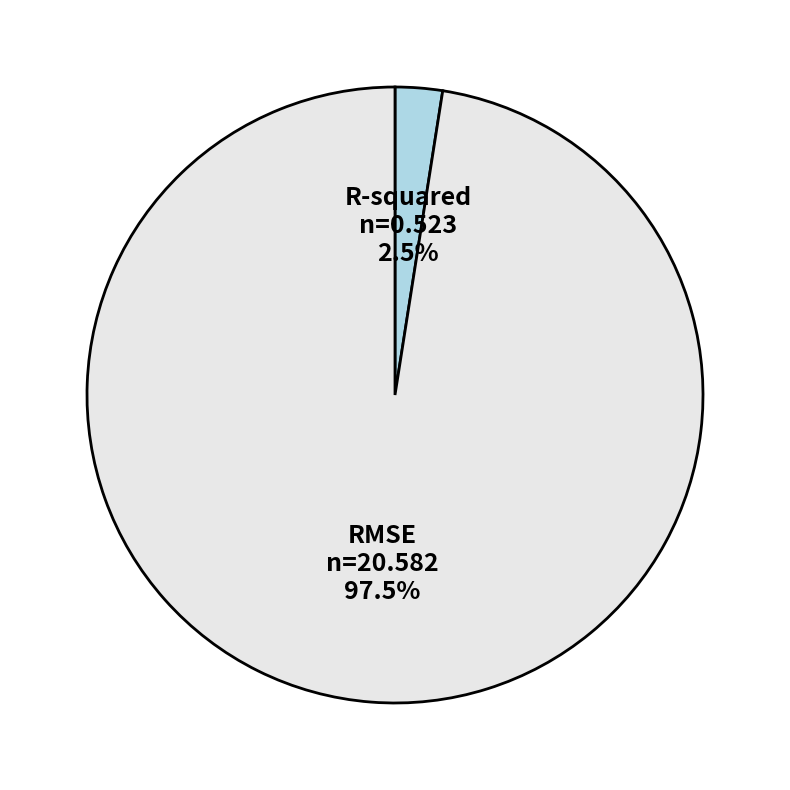

What is the total percentage of RMSE and R-squared?

100.0%